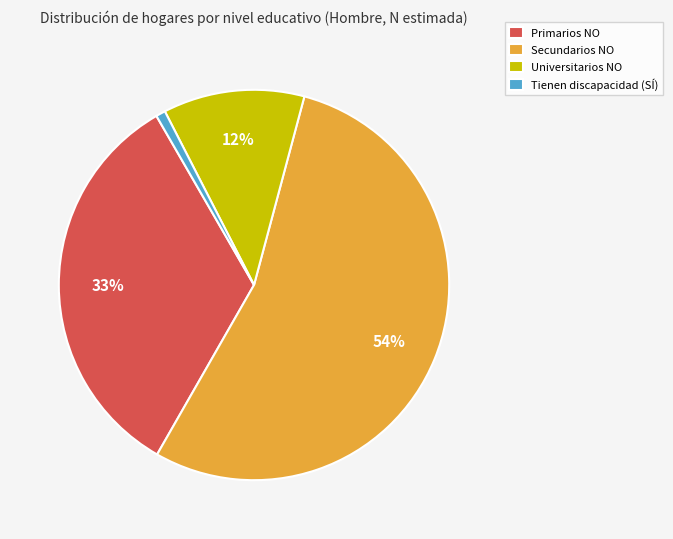

To the nearest percent, what is the average slice percentage?

25%